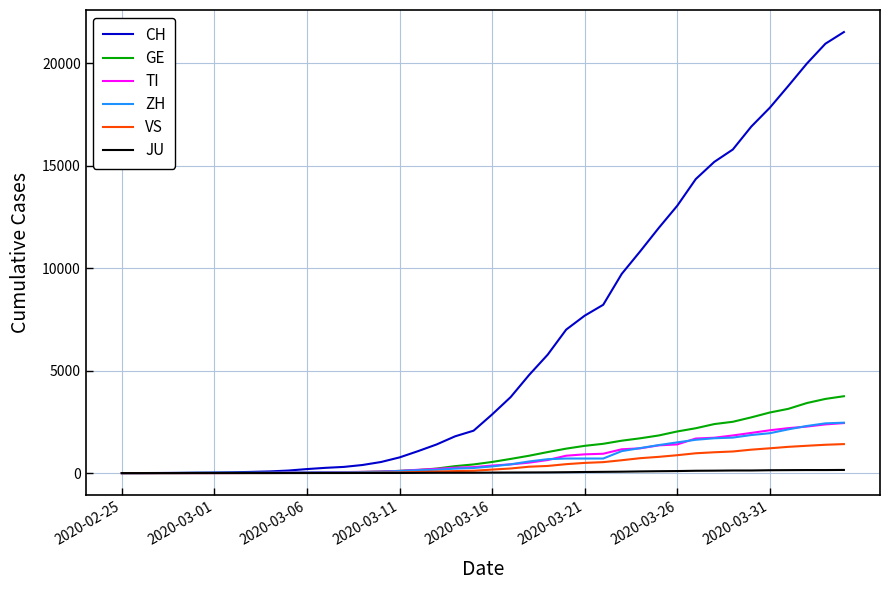

Which series has the largest total across all categories?

CH